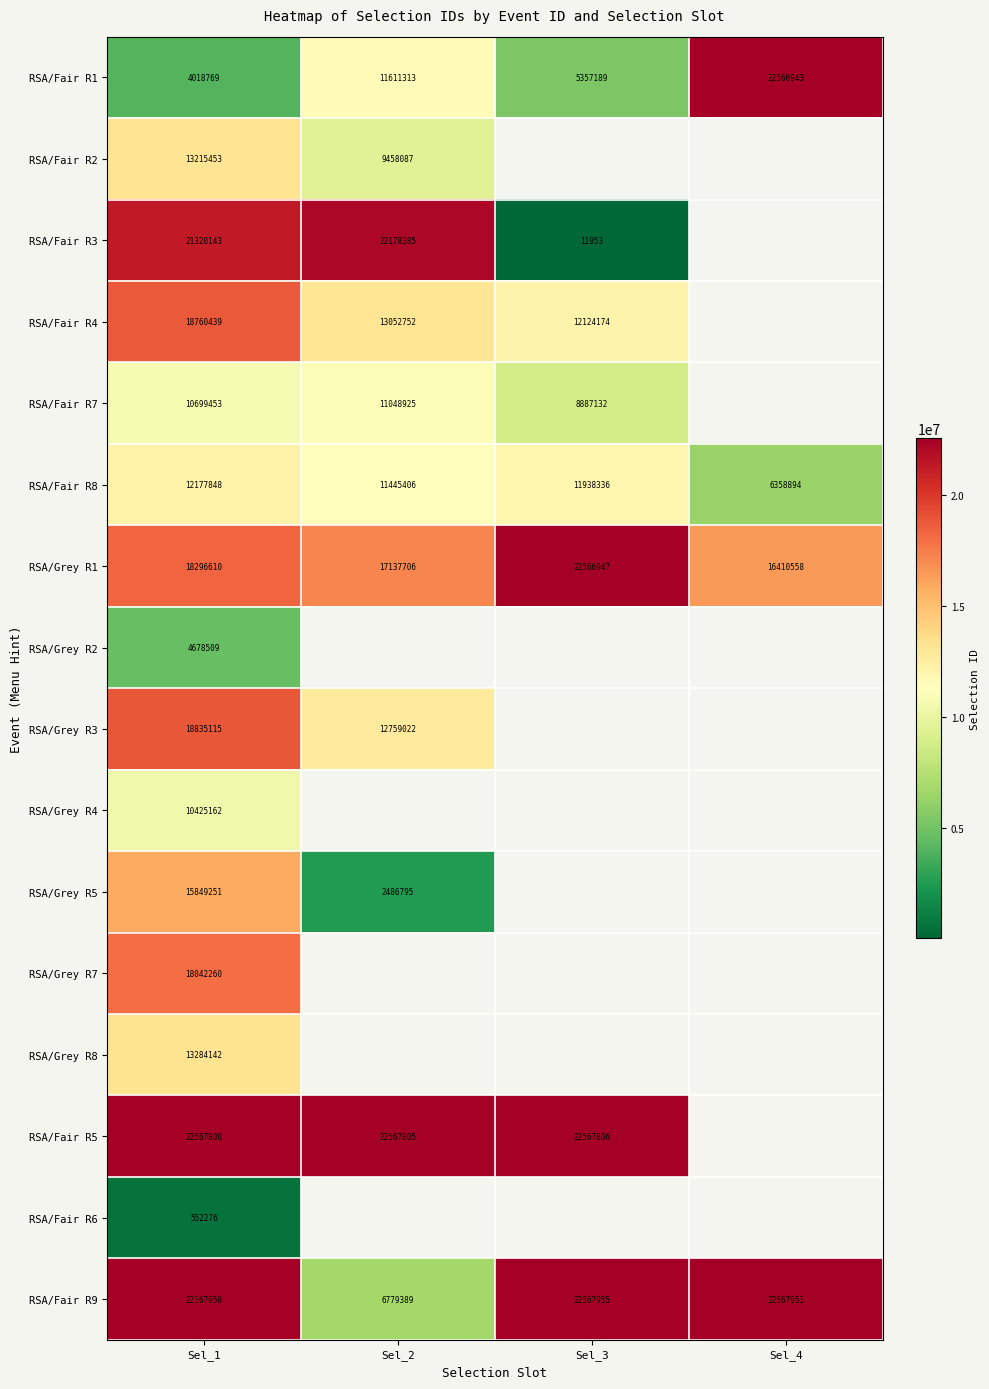

Which label corresponds to the largest value in the chart?

Sel_3